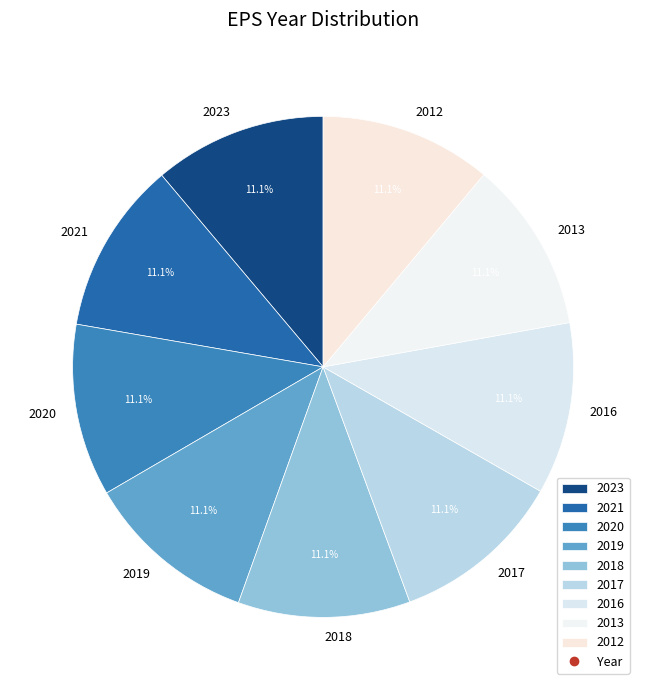

How many segments does this pie chart have?

9